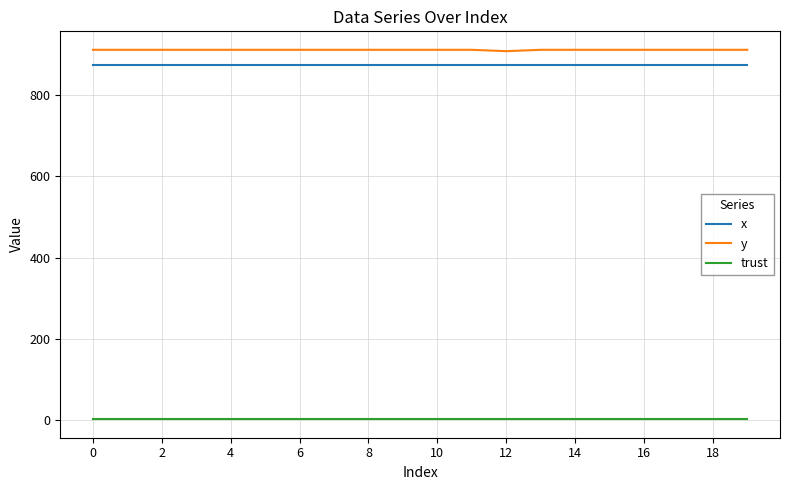

What are all the series names shown in the legend?

x, y, trust